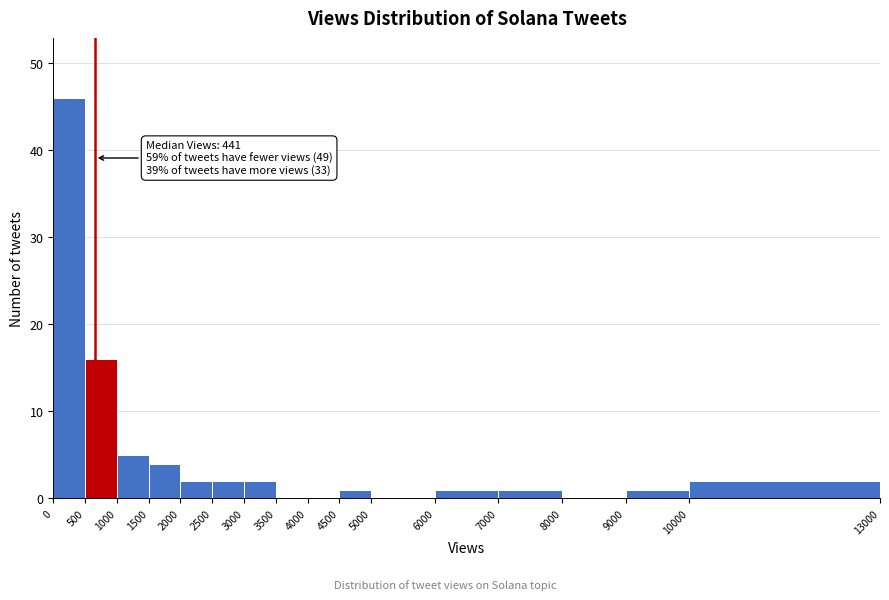

Over which range of the x-axis is the bar tallest?

0 to 500